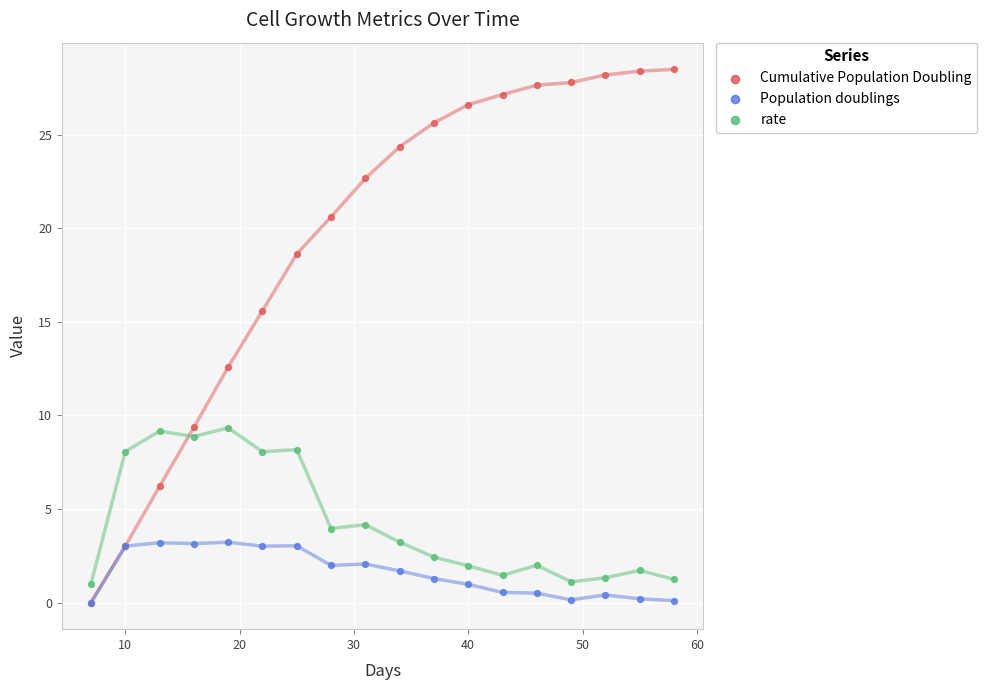

Which series has the largest Y range (max minus min)?

Cumulative Population Doubling